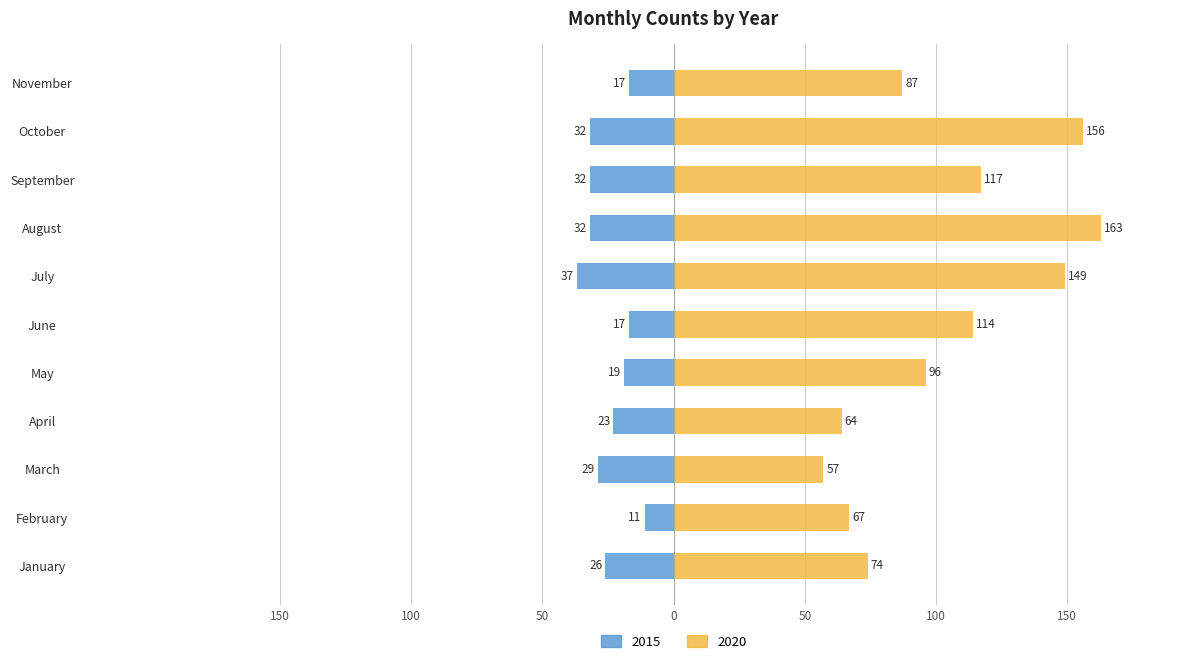

How many groups of bars are there?

11